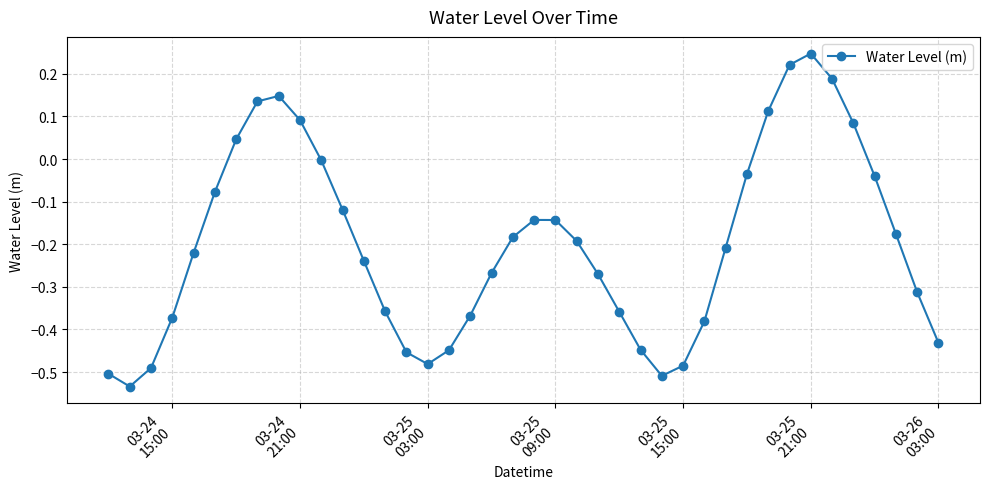

How many interior local peaks (higher than both neighbors) does the data have?

3